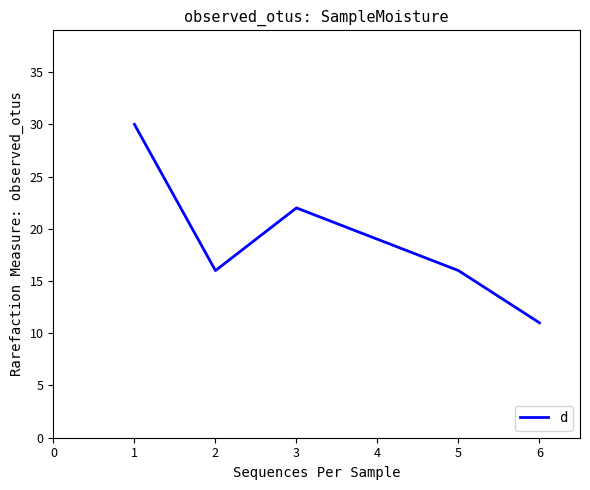

How many distinct data groups are displayed?

1